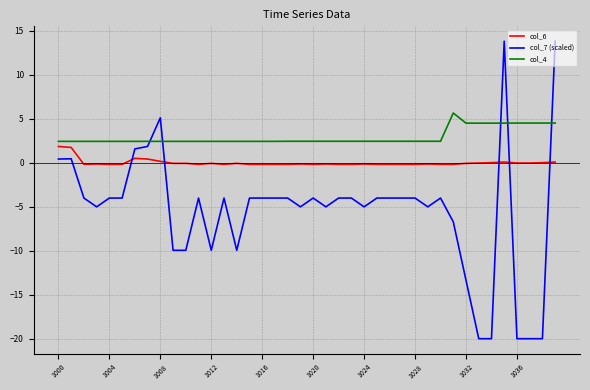

Which series has the widest spread of values?

col_7 (scaled)